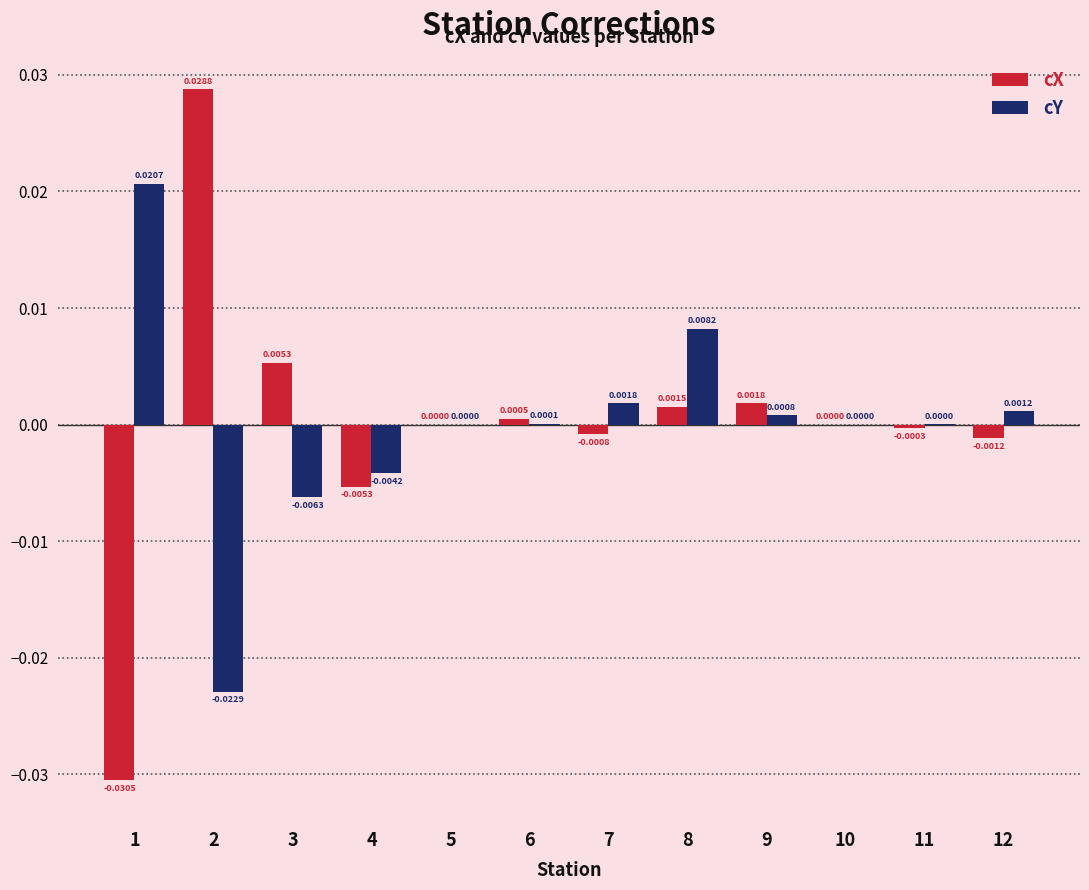

Between 2 and 6, which series saw the biggest shift?

cX